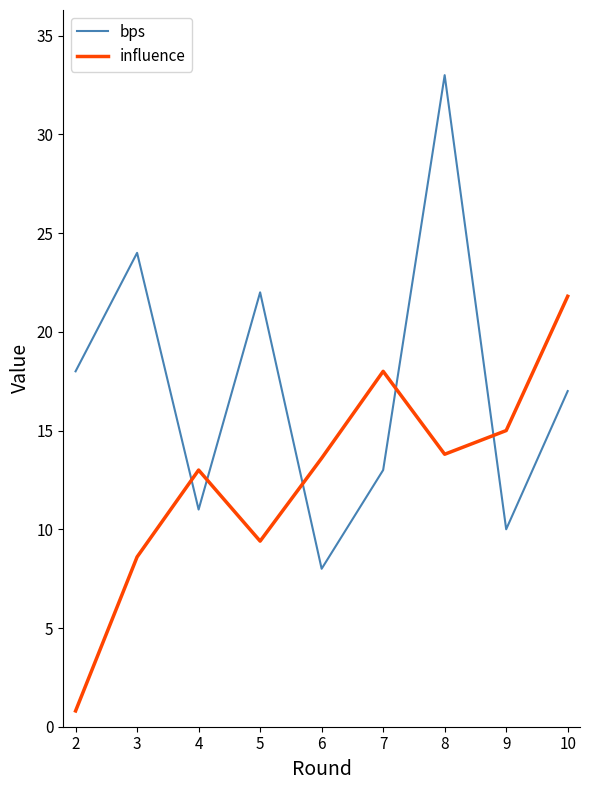

Which series has the widest spread of values?

bps